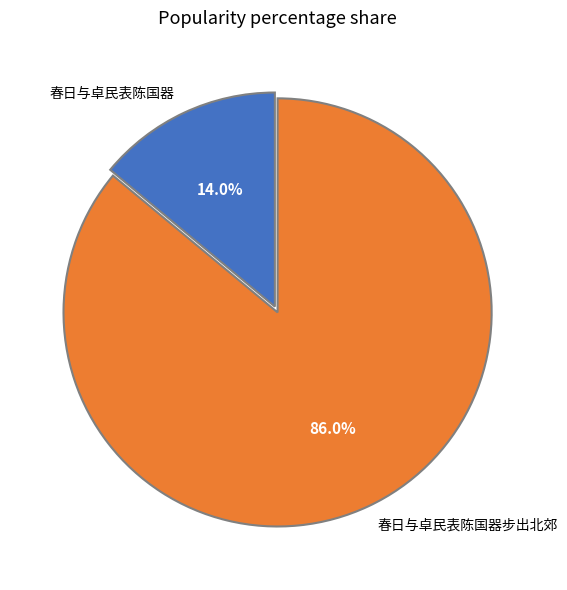

True or false: 春日与卓民表陈国器步出北郊 accounts for 91% of the total.

False